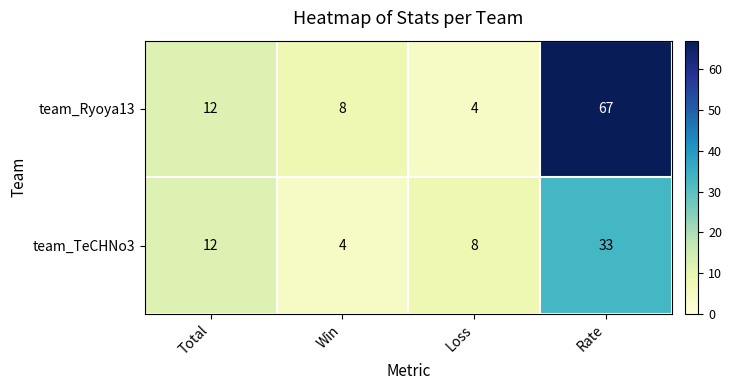

How many values in the team_TeCHNo3 series are below 12?

2